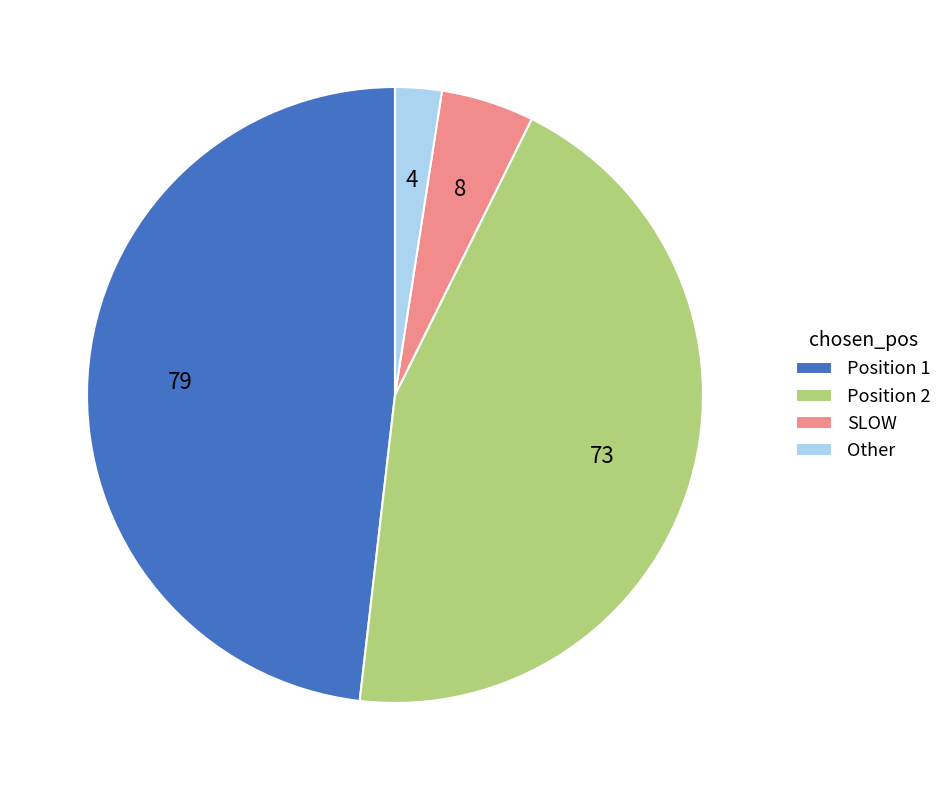

Which category has the smallest portion of the pie?

Other